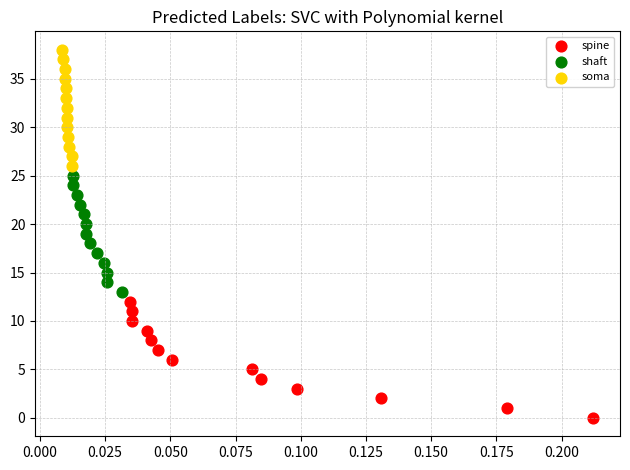

Which series reaches the minimum Y coordinate?

spine